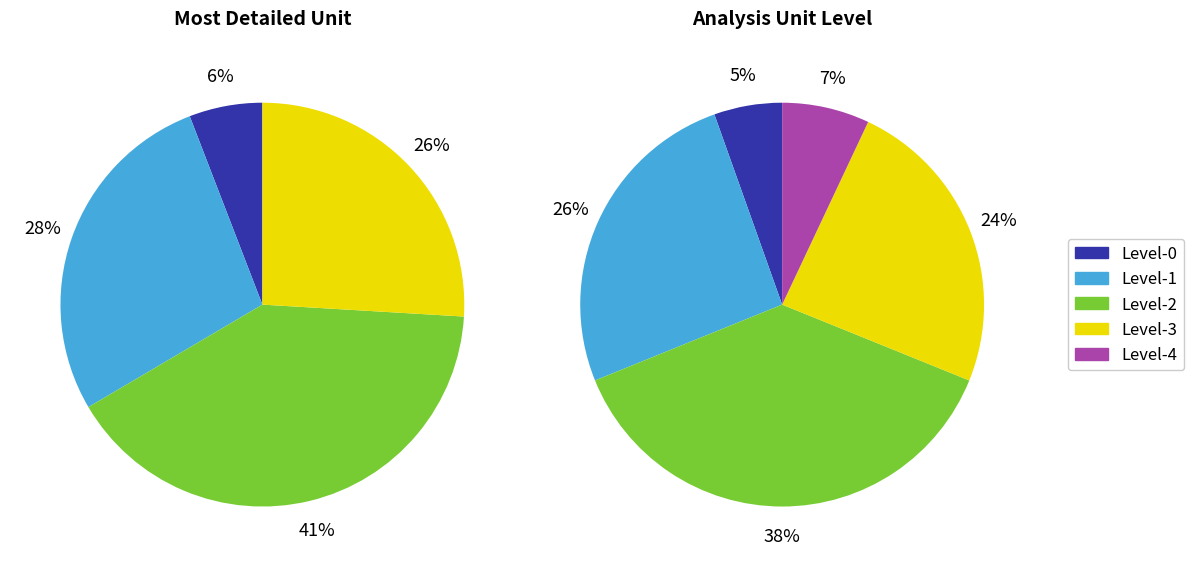

To the nearest percent, what is the average slice percentage?

20%